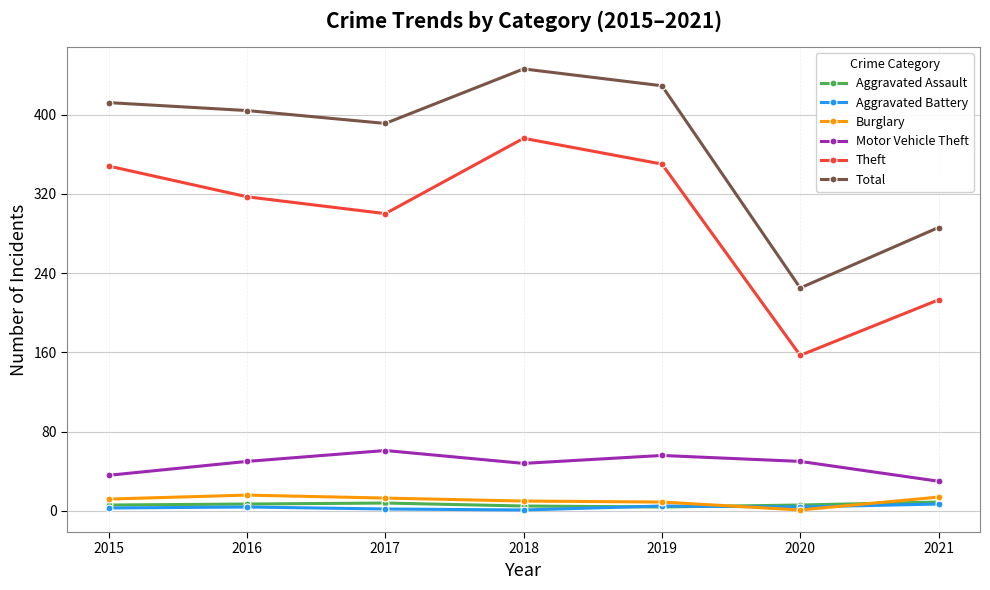

Which series changed the most between 2017 and 2021?

Total